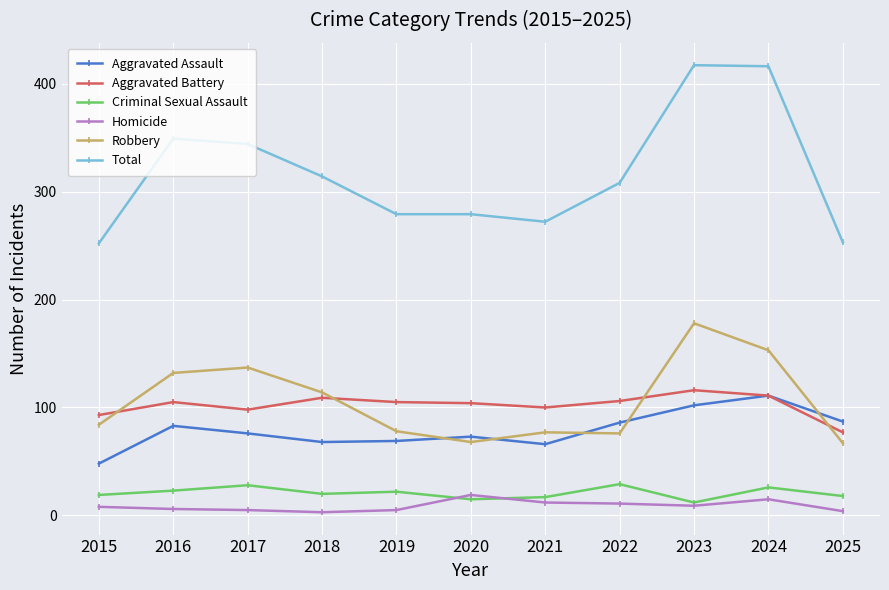

How many times do Aggravated Assault and Robbery cross each other?

5